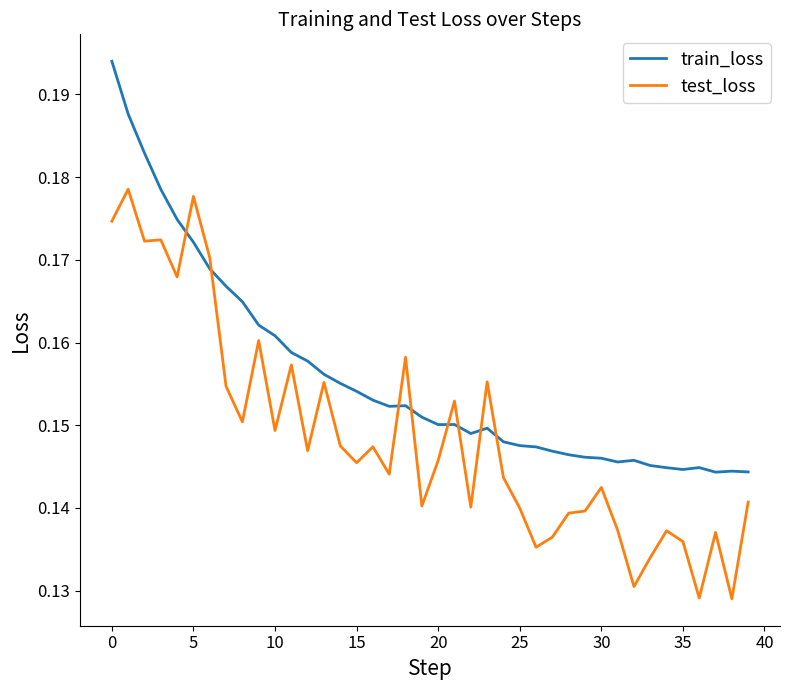

Which series has the largest total across all categories?

train_loss